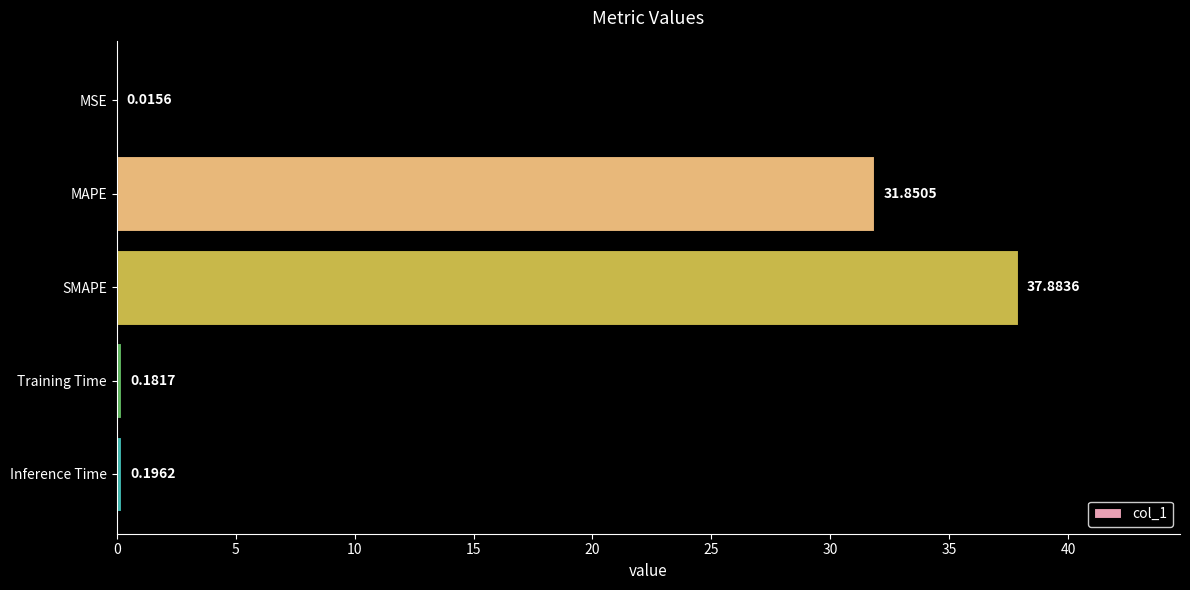

What is the sum of the values at Inference Time and Training Time?

0.4